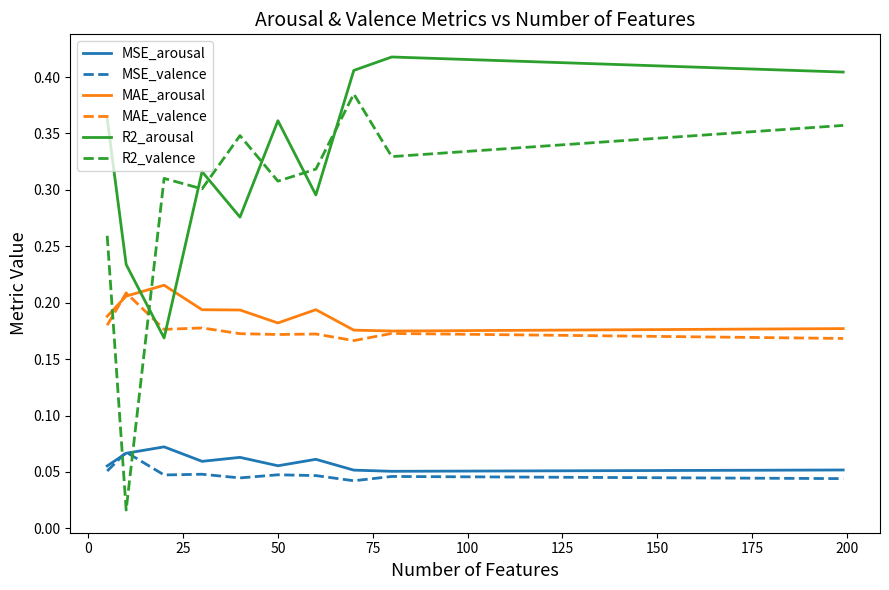

True or false: MAE_valence has more than 1 points higher than both neighbors.

True